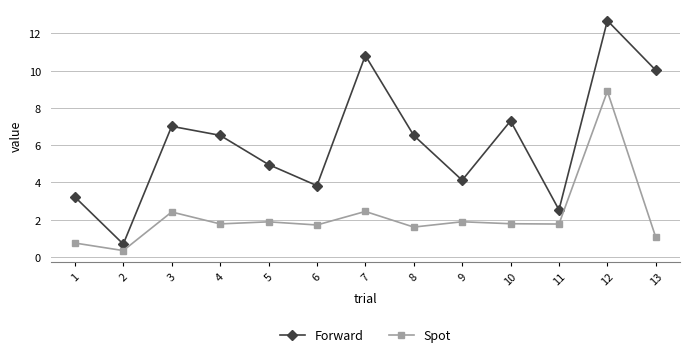

Read the Forward value at 12.

12.7